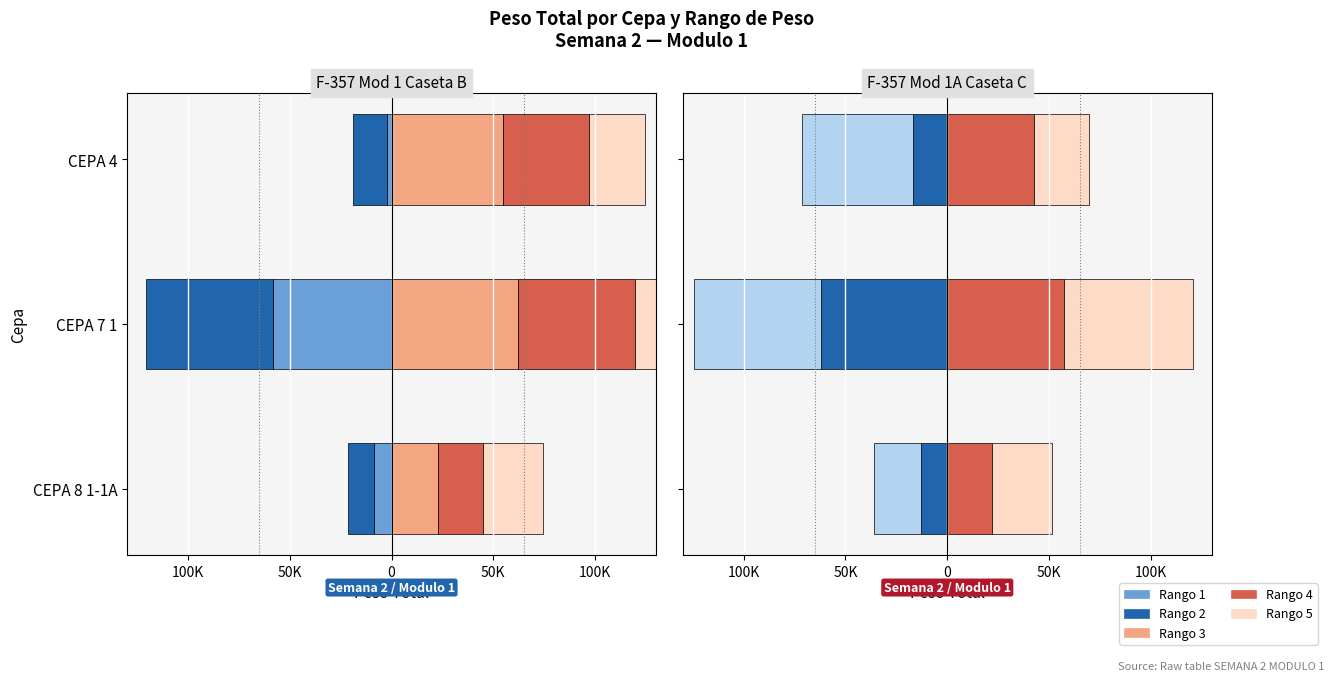

Which series has the largest total across all categories?

Rango 4